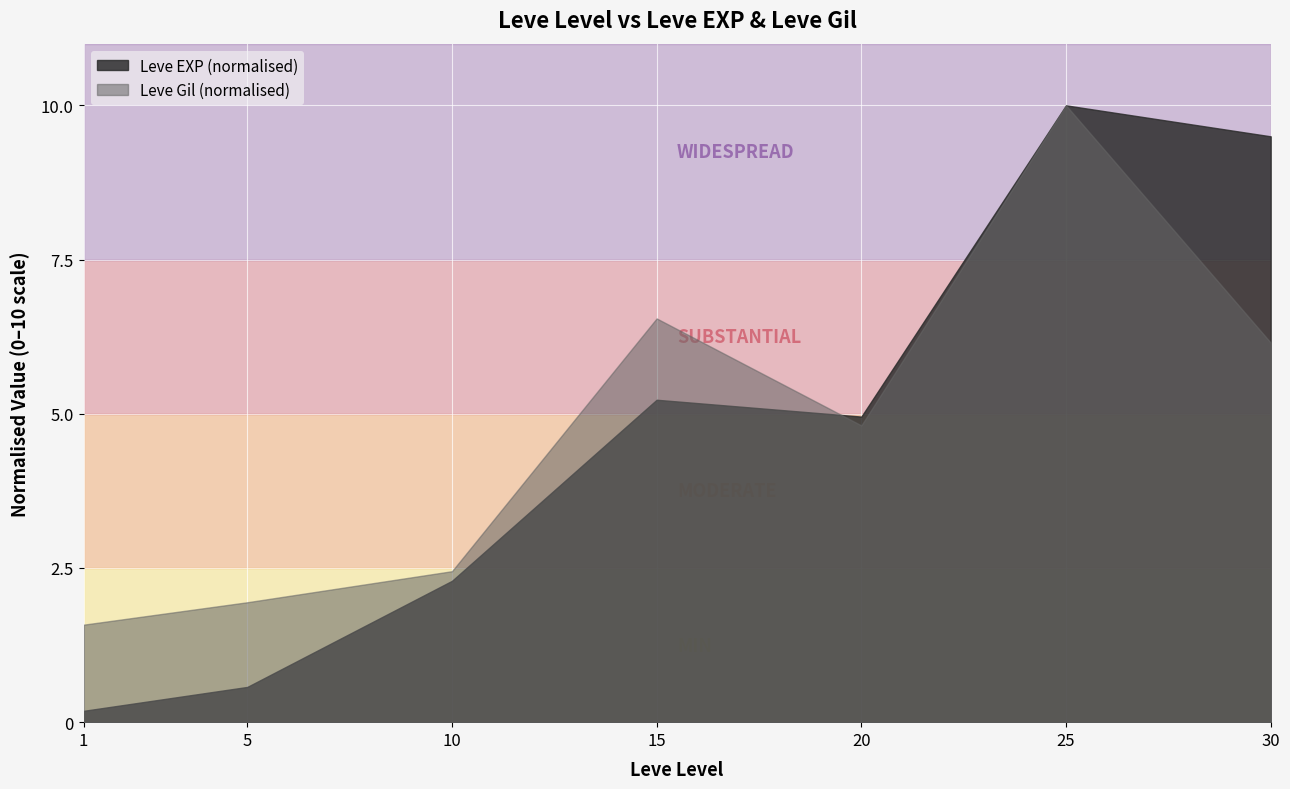

Where does the Leve EXP (normalised) series first go above 4?

15